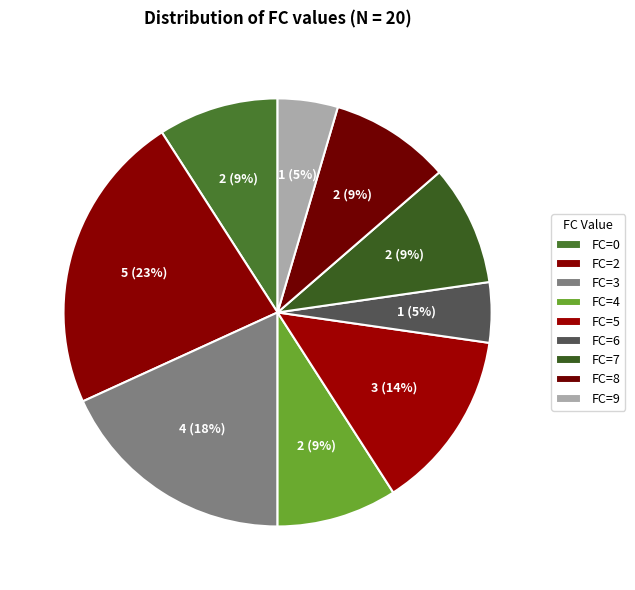

How many segments does this pie chart have?

9